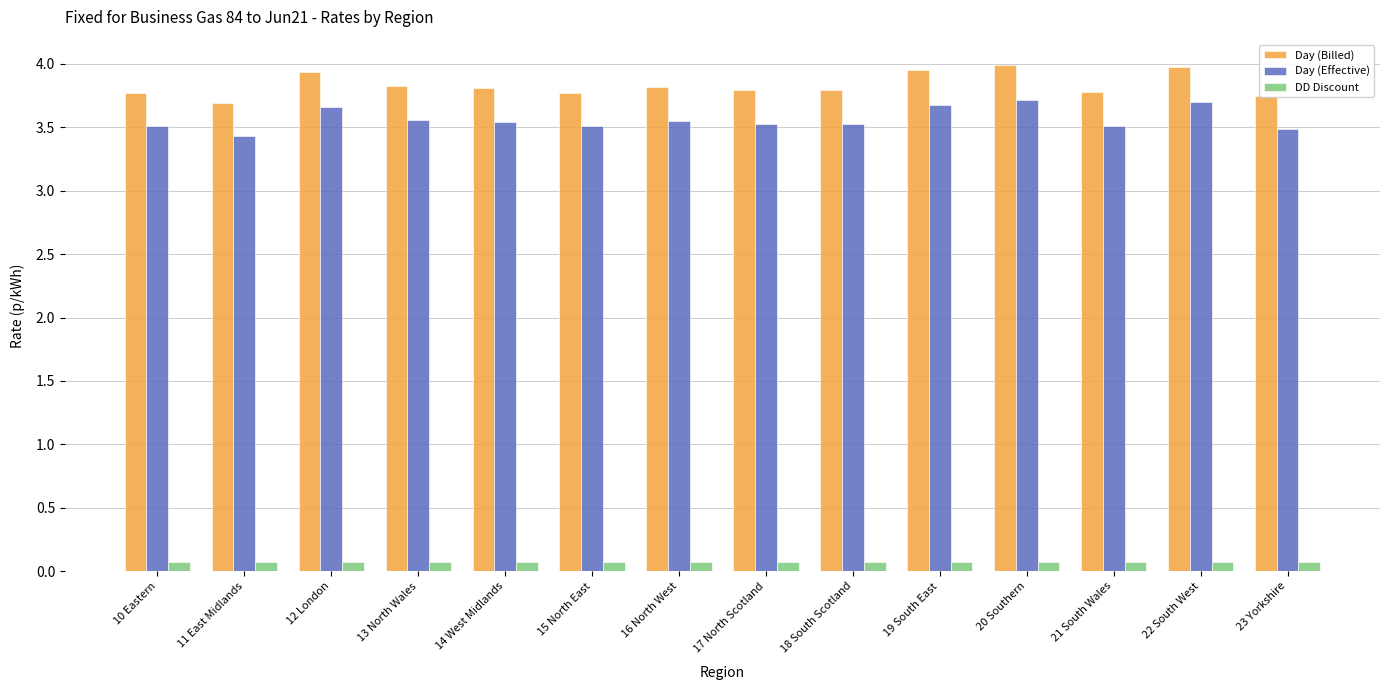

At which label is Day (Effective) closest to 3?

11 East Midlands